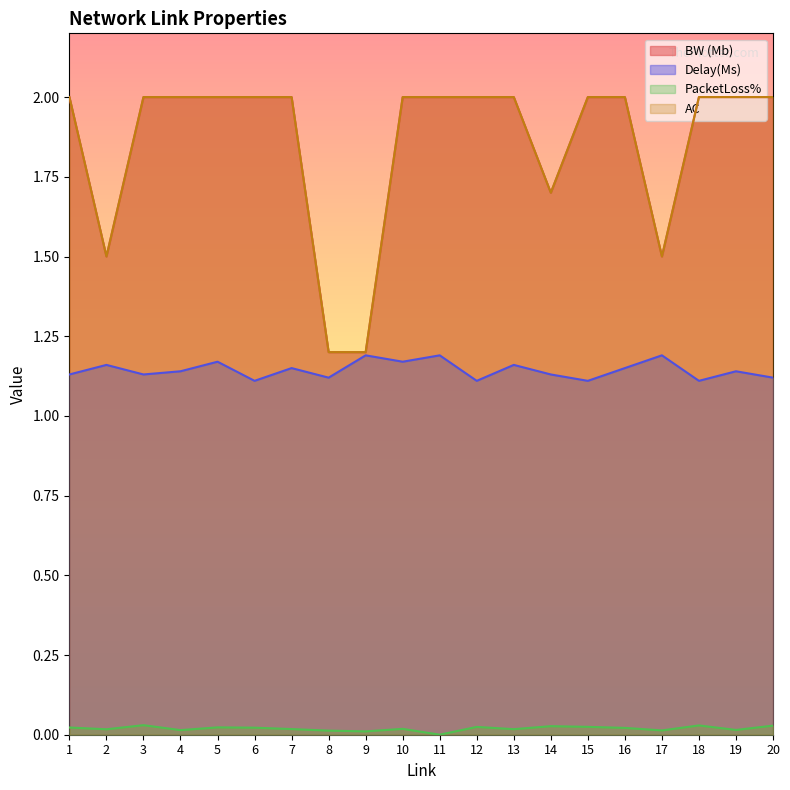

Reading left to right, list all the values displayed in this chart.

BW (Mb): 1=2.0	2=1.5	3=2.0	4=2.0	5=2.0	6=2.0	7=2.0	8=1.2	9=1.2	10=2.0	11=2.0	12=2.0	13=2.0	14=1.7	15=2.0	16=2.0	17=1.5	18=2.0	19=2.0	20=2.0
Delay(Ms): 1=1.1	2=1.2	3=1.1	4=1.1	5=1.2	6=1.1	7=1.1	8=1.1	9=1.2	10=1.2	11=1.2	12=1.1	13=1.2	14=1.1	15=1.1	16=1.1	17=1.2	18=1.1	19=1.1	20=1.1
PacketLoss%: 1=0.0	2=0.0	3=0.0	4=0.0	5=0.0	6=0.0	7=0.0	8=0.0	9=0.0	10=0.0	11=0.0	12=0.0	13=0.0	14=0.0	15=0.0	16=0.0	17=0.0	18=0.0	19=0.0	20=0.0
AC: 1=2.0	2=1.5	3=2.0	4=2.0	5=2.0	6=2.0	7=2.0	8=1.2	9=1.2	10=2.0	11=2.0	12=2.0	13=2.0	14=1.7	15=2.0	16=2.0	17=1.5	18=2.0	19=2.0	20=2.0